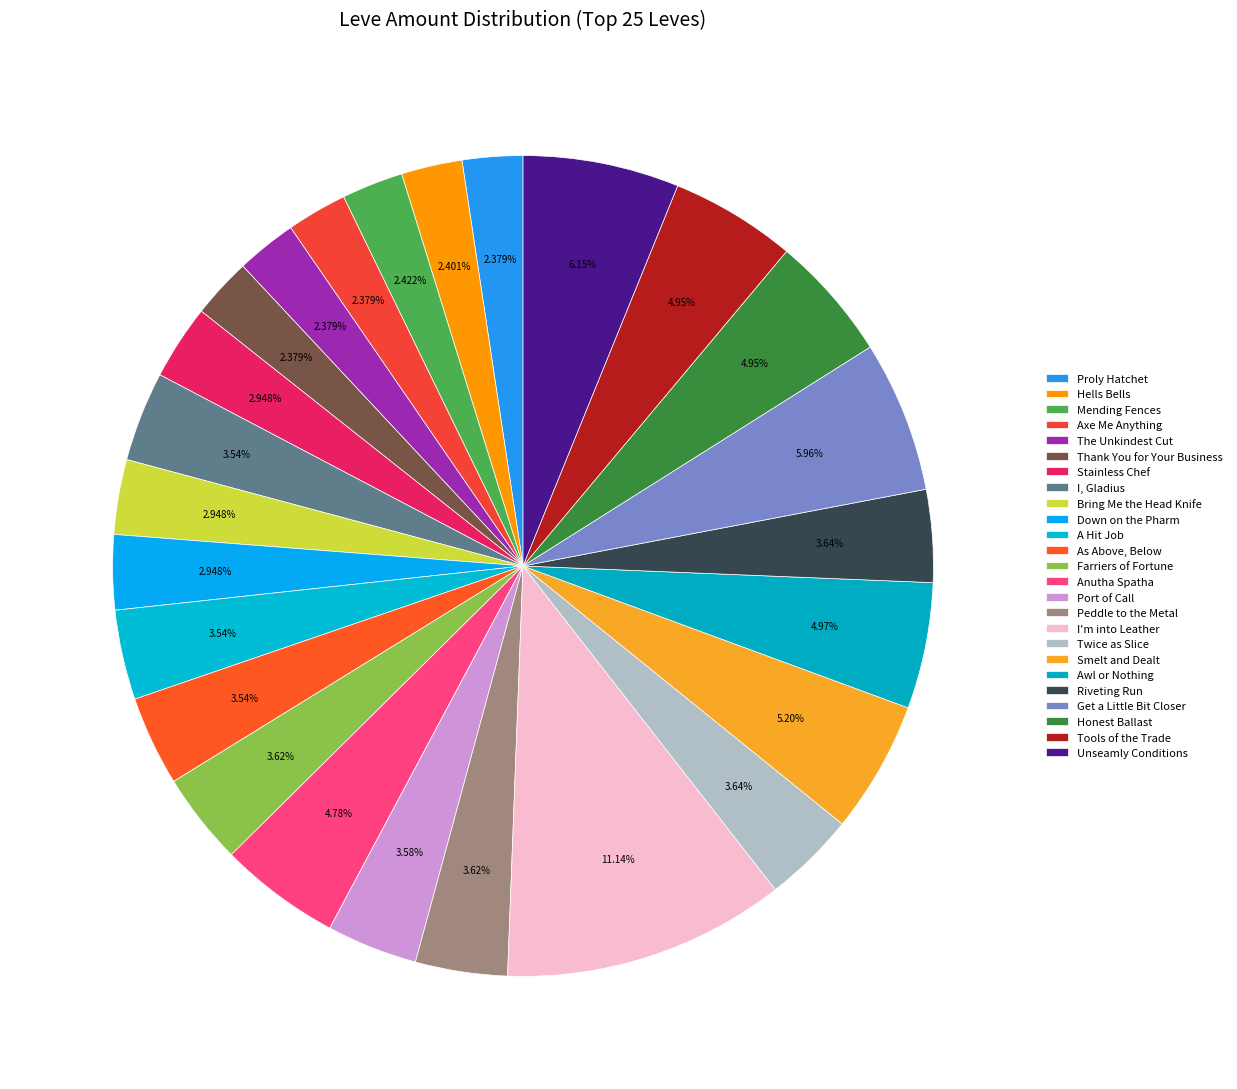

Is Smelt and Dealt the majority of the pie?

No